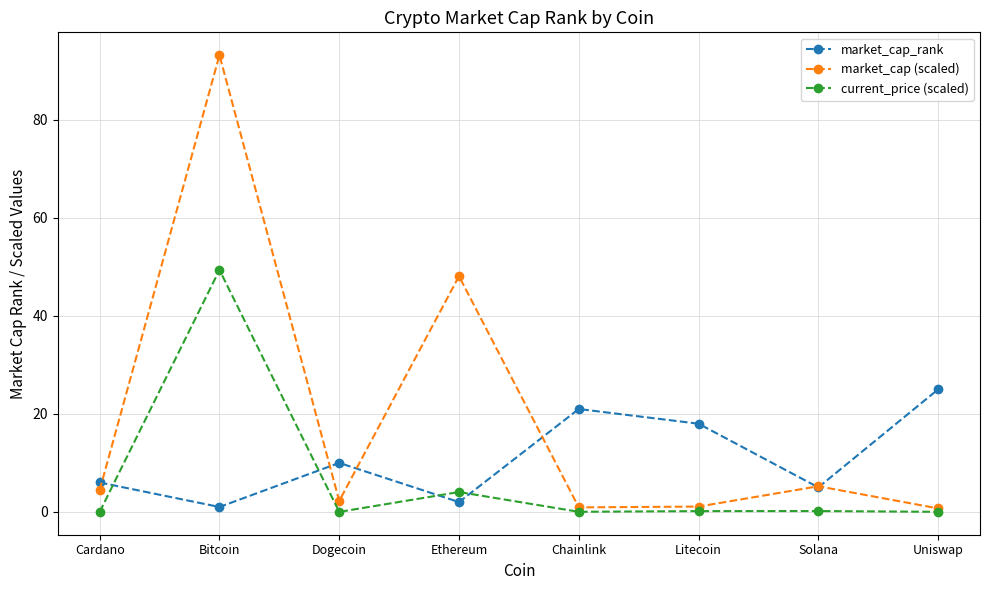

True or false: market_cap (scaled) has more than 1 points higher than both neighbors.

True